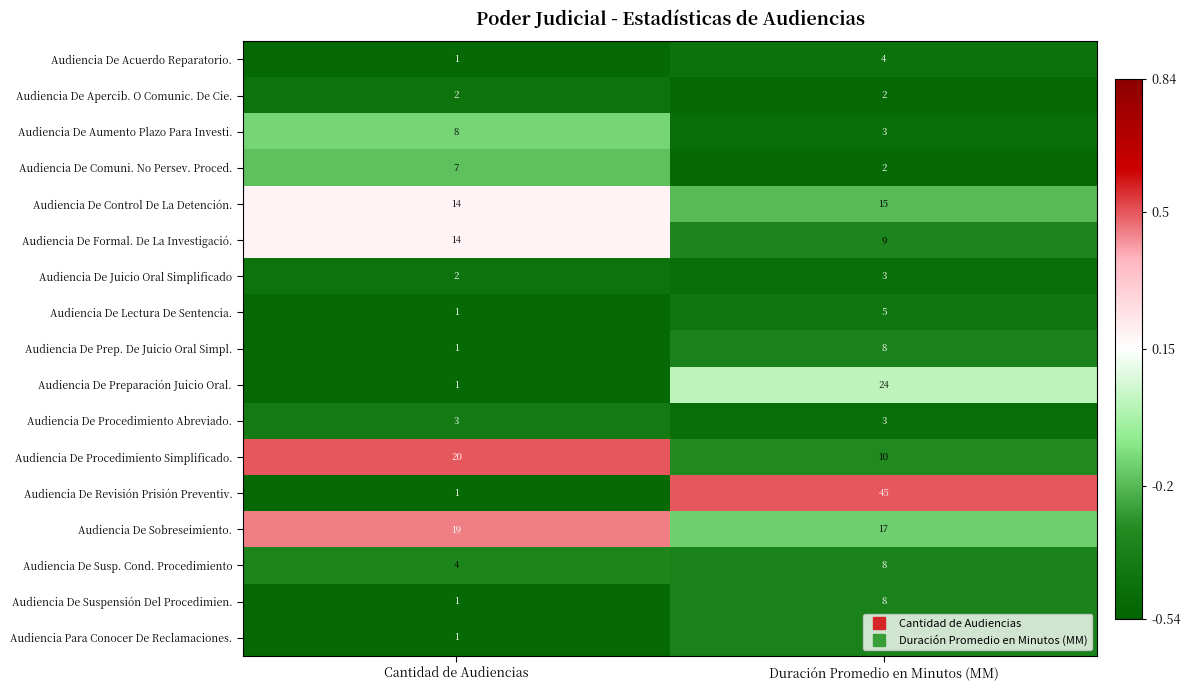

Which series has the widest spread of values?

Audiencia De Revisión Prisión Preventiv.